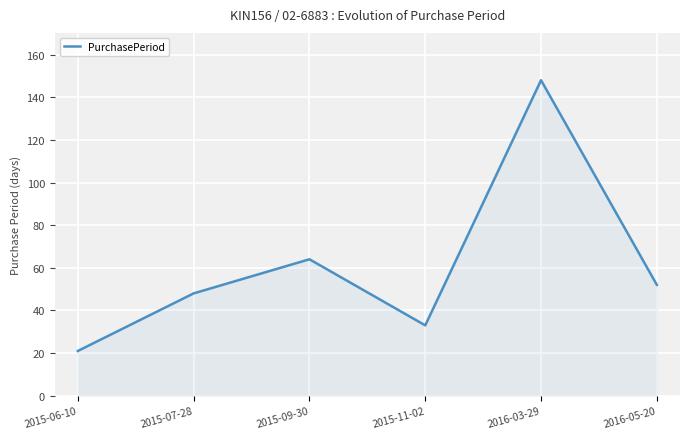

At which category does the chart reach its peak across all series?

2016-03-29